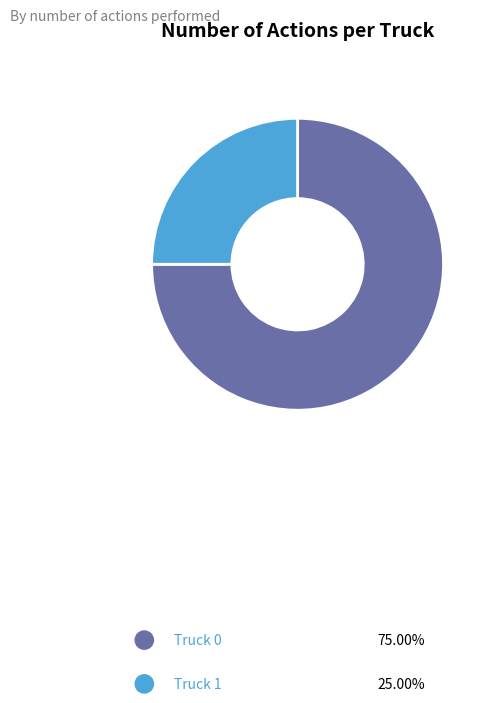

Which has a higher value, Truck 1 or Truck 0?

Truck 0